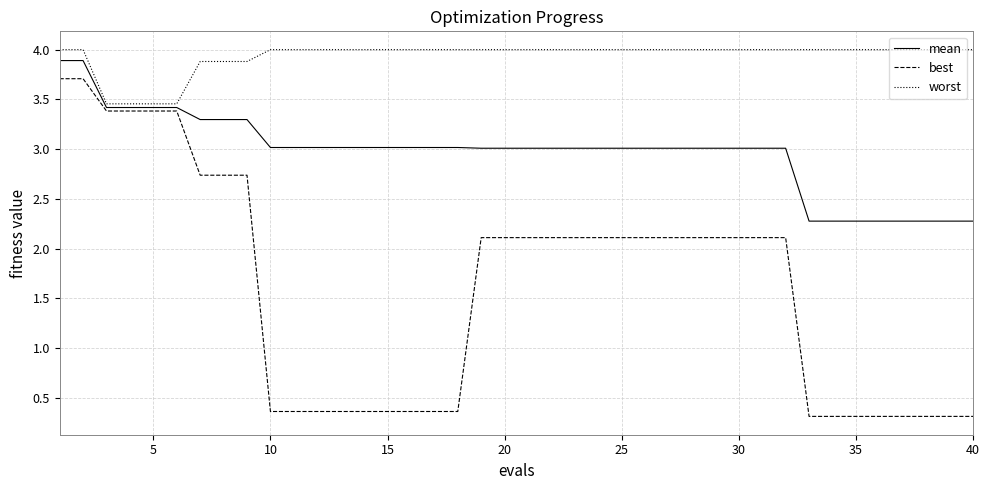

What is the difference between the maximum and minimum values in the worst series?

0.5